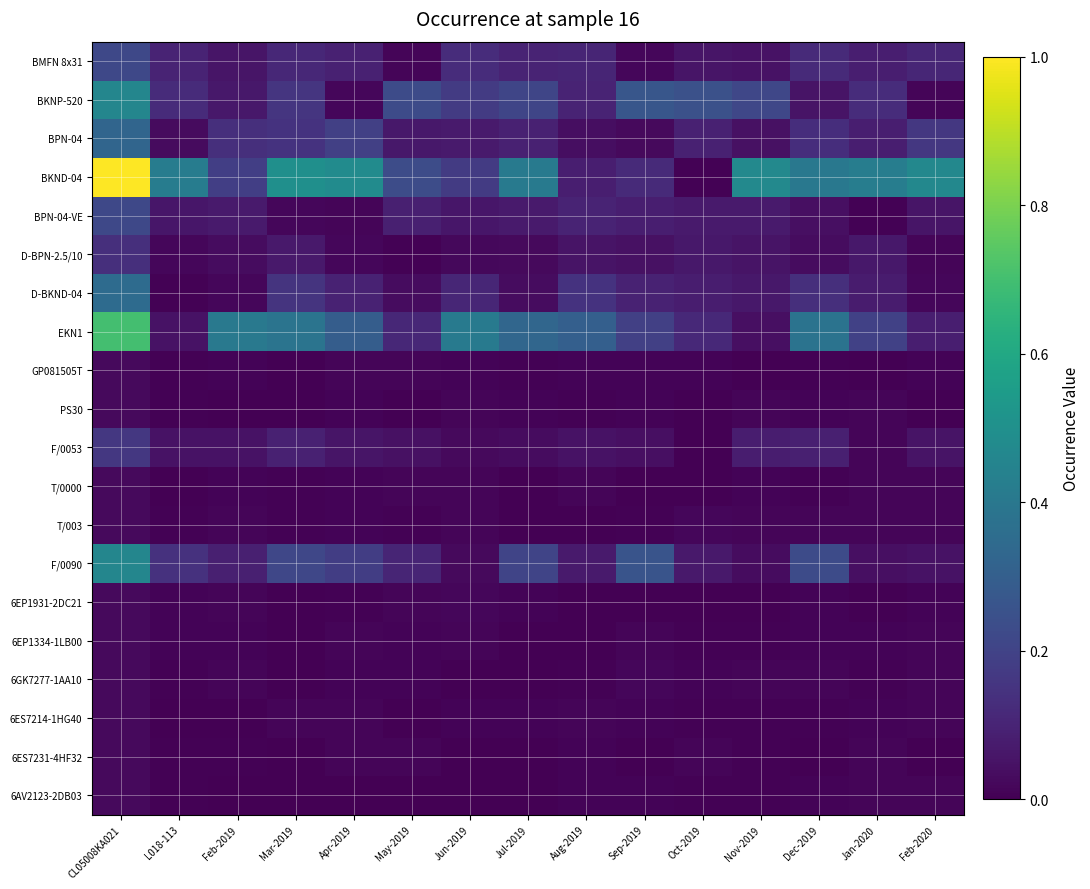

Reading right to left, extract all data points from this chart.

BMFN 8x31: Feb-2020=0.1	Jan-2020=0.1	Dec-2019=0.1	Nov-2019=0.0	Oct-2019=0.1	Sep-2019=0.0	Aug-2019=0.1	Jul-2019=0.1	Jun-2019=0.1	May-2019=0.0	Apr-2019=0.1	Mar-2019=0.1	Feb-2019=0.1	L018-113=0.1	CL05008KA021=0.2
BKNP-520: Feb-2020=0.0	Jan-2020=0.1	Dec-2019=0.1	Nov-2019=0.2	Oct-2019=0.2	Sep-2019=0.3	Aug-2019=0.1	Jul-2019=0.2	Jun-2019=0.2	May-2019=0.2	Apr-2019=0.0	Mar-2019=0.2	Feb-2019=0.1	L018-113=0.1	CL05008KA021=0.5
BPN-04: Feb-2020=0.2	Jan-2020=0.1	Dec-2019=0.1	Nov-2019=0.0	Oct-2019=0.1	Sep-2019=0.0	Aug-2019=0.0	Jul-2019=0.1	Jun-2019=0.1	May-2019=0.1	Apr-2019=0.2	Mar-2019=0.1	Feb-2019=0.1	L018-113=0.0	CL05008KA021=0.3
BKND-04: Feb-2020=0.5	Jan-2020=0.4	Dec-2019=0.4	Nov-2019=0.5	Oct-2019=0.0	Sep-2019=0.1	Aug-2019=0.1	Jul-2019=0.4	Jun-2019=0.2	May-2019=0.2	Apr-2019=0.5	Mar-2019=0.5	Feb-2019=0.2	L018-113=0.4	CL05008KA021=1.0
BPN-04-VE: Feb-2020=0.1	Jan-2020=0.0	Dec-2019=0.0	Nov-2019=0.1	Oct-2019=0.1	Sep-2019=0.1	Aug-2019=0.1	Jul-2019=0.1	Jun-2019=0.1	May-2019=0.1	Apr-2019=0.0	Mar-2019=0.0	Feb-2019=0.1	L018-113=0.1	CL05008KA021=0.2
D-BPN-2.5/10: Feb-2020=0.0	Jan-2020=0.1	Dec-2019=0.0	Nov-2019=0.1	Oct-2019=0.1	Sep-2019=0.0	Aug-2019=0.1	Jul-2019=0.0	Jun-2019=0.0	May-2019=0.0	Apr-2019=0.0	Mar-2019=0.1	Feb-2019=0.0	L018-113=0.0	CL05008KA021=0.1
D-BKND-04: Feb-2020=0.0	Jan-2020=0.1	Dec-2019=0.1	Nov-2019=0.1	Oct-2019=0.1	Sep-2019=0.1	Aug-2019=0.1	Jul-2019=0.0	Jun-2019=0.1	May-2019=0.0	Apr-2019=0.1	Mar-2019=0.2	Feb-2019=0.0	L018-113=0.0	CL05008KA021=0.4
EKN1: Feb-2020=0.1	Jan-2020=0.2	Dec-2019=0.4	Nov-2019=0.0	Oct-2019=0.1	Sep-2019=0.2	Aug-2019=0.3	Jul-2019=0.3	Jun-2019=0.4	May-2019=0.1	Apr-2019=0.3	Mar-2019=0.4	Feb-2019=0.4	L018-113=0.0	CL05008KA021=0.7
GP081505T: Feb-2020=0.0	Jan-2020=0.0	Dec-2019=0.0	Nov-2019=0.0	Oct-2019=0.0	Sep-2019=0.0	Aug-2019=0.0	Jul-2019=0.0	Jun-2019=0.0	May-2019=0.0	Apr-2019=0.0	Mar-2019=0.0	Feb-2019=0.0	L018-113=0.0	CL05008KA021=0.0
PS30: Feb-2020=0.0	Jan-2020=0.0	Dec-2019=0.0	Nov-2019=0.0	Oct-2019=0.0	Sep-2019=0.0	Aug-2019=0.0	Jul-2019=0.0	Jun-2019=0.0	May-2019=0.0	Apr-2019=0.0	Mar-2019=0.0	Feb-2019=0.0	L018-113=0.0	CL05008KA021=0.0
F/0053: Feb-2020=0.1	Jan-2020=0.0	Dec-2019=0.1	Nov-2019=0.1	Oct-2019=0.0	Sep-2019=0.0	Aug-2019=0.1	Jul-2019=0.0	Jun-2019=0.0	May-2019=0.0	Apr-2019=0.1	Mar-2019=0.1	Feb-2019=0.0	L018-113=0.0	CL05008KA021=0.2
T/0000: Feb-2020=0.0	Jan-2020=0.0	Dec-2019=0.0	Nov-2019=0.0	Oct-2019=0.0	Sep-2019=0.0	Aug-2019=0.0	Jul-2019=0.0	Jun-2019=0.0	May-2019=0.0	Apr-2019=0.0	Mar-2019=0.0	Feb-2019=0.0	L018-113=0.0	CL05008KA021=0.0
T/003: Feb-2020=0.0	Jan-2020=0.0	Dec-2019=0.0	Nov-2019=0.0	Oct-2019=0.0	Sep-2019=0.0	Aug-2019=0.0	Jul-2019=0.0	Jun-2019=0.0	May-2019=0.0	Apr-2019=0.0	Mar-2019=0.0	Feb-2019=0.0	L018-113=0.0	CL05008KA021=0.0
F/0090: Feb-2020=0.0	Jan-2020=0.0	Dec-2019=0.2	Nov-2019=0.0	Oct-2019=0.1	Sep-2019=0.3	Aug-2019=0.1	Jul-2019=0.2	Jun-2019=0.0	May-2019=0.1	Apr-2019=0.2	Mar-2019=0.2	Feb-2019=0.1	L018-113=0.1	CL05008KA021=0.5
6EP1931-2DC21: Feb-2020=0.0	Jan-2020=0.0	Dec-2019=0.0	Nov-2019=0.0	Oct-2019=0.0	Sep-2019=0.0	Aug-2019=0.0	Jul-2019=0.0	Jun-2019=0.0	May-2019=0.0	Apr-2019=0.0	Mar-2019=0.0	Feb-2019=0.0	L018-113=0.0	CL05008KA021=0.0
6EP1334-1LB00: Feb-2020=0.0	Jan-2020=0.0	Dec-2019=0.0	Nov-2019=0.0	Oct-2019=0.0	Sep-2019=0.0	Aug-2019=0.0	Jul-2019=0.0	Jun-2019=0.0	May-2019=0.0	Apr-2019=0.0	Mar-2019=0.0	Feb-2019=0.0	L018-113=0.0	CL05008KA021=0.0
6GK7277-1AA10: Feb-2020=0.0	Jan-2020=0.0	Dec-2019=0.0	Nov-2019=0.0	Oct-2019=0.0	Sep-2019=0.0	Aug-2019=0.0	Jul-2019=0.0	Jun-2019=0.0	May-2019=0.0	Apr-2019=0.0	Mar-2019=0.0	Feb-2019=0.0	L018-113=0.0	CL05008KA021=0.0
6ES7214-1HG40: Feb-2020=0.0	Jan-2020=0.0	Dec-2019=0.0	Nov-2019=0.0	Oct-2019=0.0	Sep-2019=0.0	Aug-2019=0.0	Jul-2019=0.0	Jun-2019=0.0	May-2019=0.0	Apr-2019=0.0	Mar-2019=0.0	Feb-2019=0.0	L018-113=0.0	CL05008KA021=0.0
6ES7231-4HF32: Feb-2020=0.0	Jan-2020=0.0	Dec-2019=0.0	Nov-2019=0.0	Oct-2019=0.0	Sep-2019=0.0	Aug-2019=0.0	Jul-2019=0.0	Jun-2019=0.0	May-2019=0.0	Apr-2019=0.0	Mar-2019=0.0	Feb-2019=0.0	L018-113=0.0	CL05008KA021=0.0
6AV2123-2DB03: Feb-2020=0.0	Jan-2020=0.0	Dec-2019=0.0	Nov-2019=0.0	Oct-2019=0.0	Sep-2019=0.0	Aug-2019=0.0	Jul-2019=0.0	Jun-2019=0.0	May-2019=0.0	Apr-2019=0.0	Mar-2019=0.0	Feb-2019=0.0	L018-113=0.0	CL05008KA021=0.0